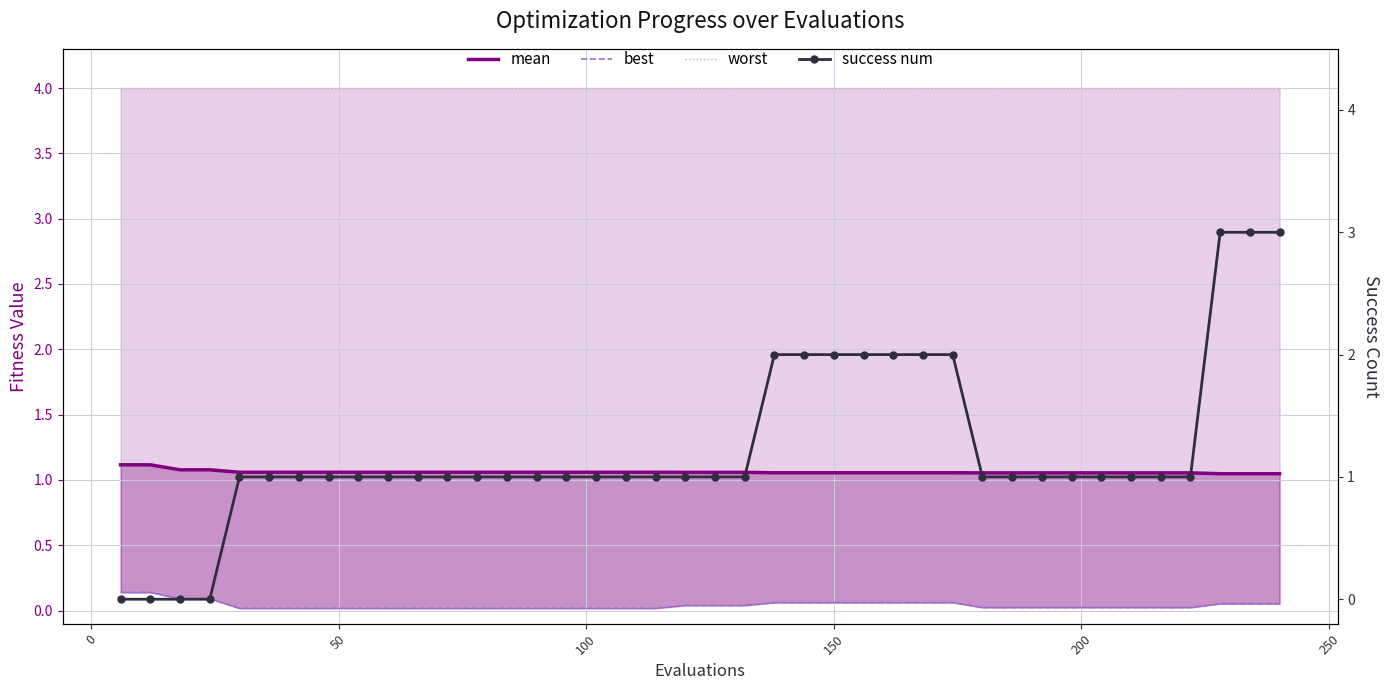

How many lines are shown in the chart?

4